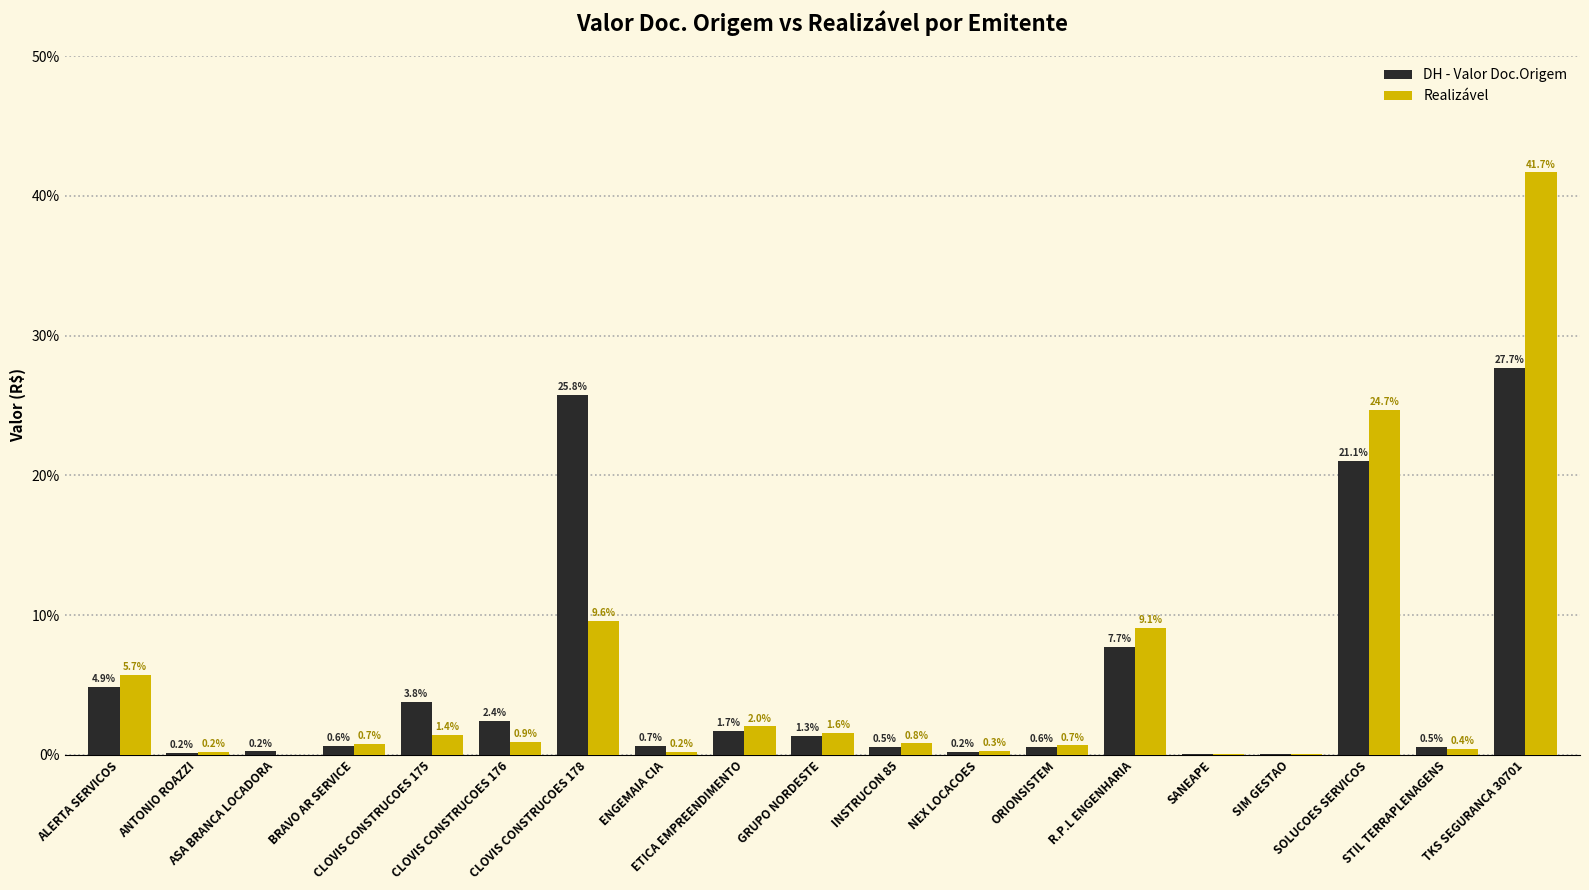

What is the highest value of the Realizável series?

41.7